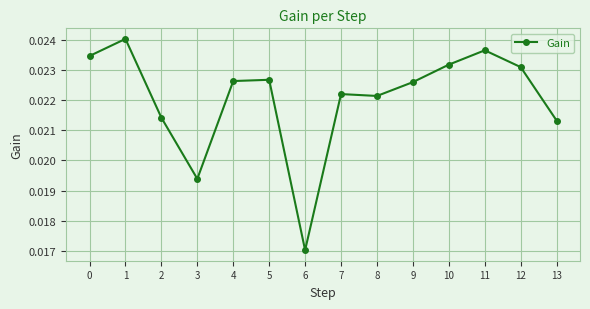

What is the sum of all values?

0.3